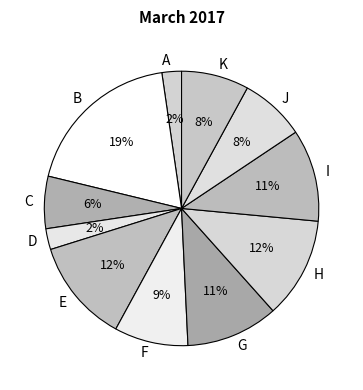

To the nearest percent, what is the difference between the largest and smallest slice percentages?

17%